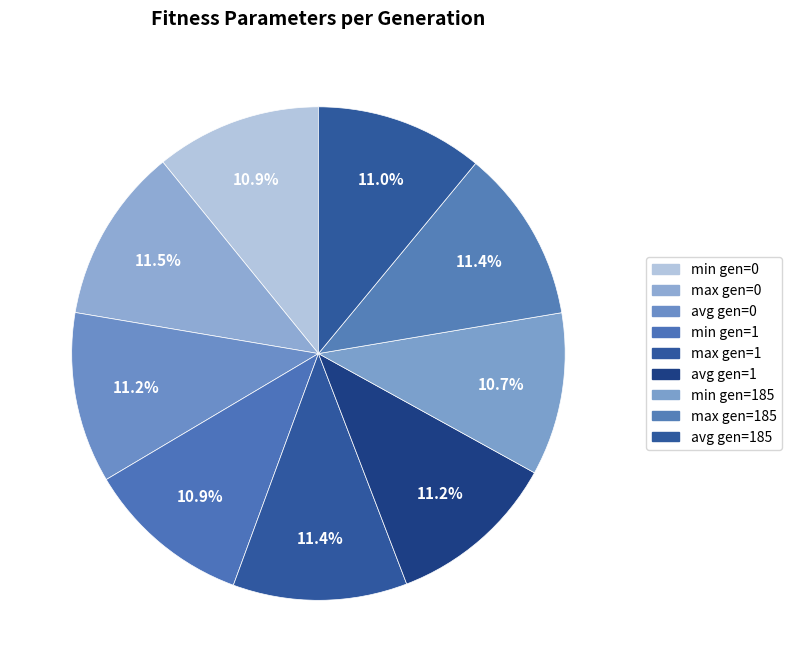

How many slices are in this pie chart?

9